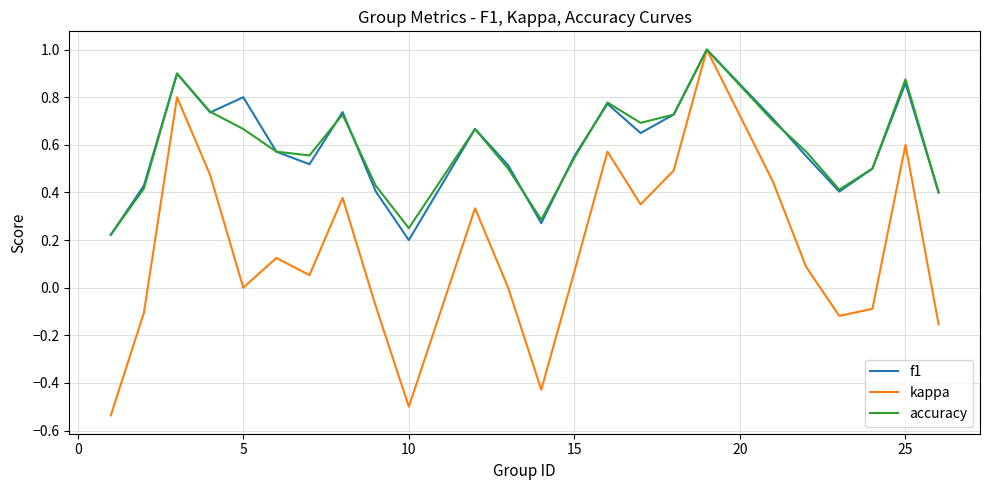

Which series has the largest range (max minus min)?

kappa